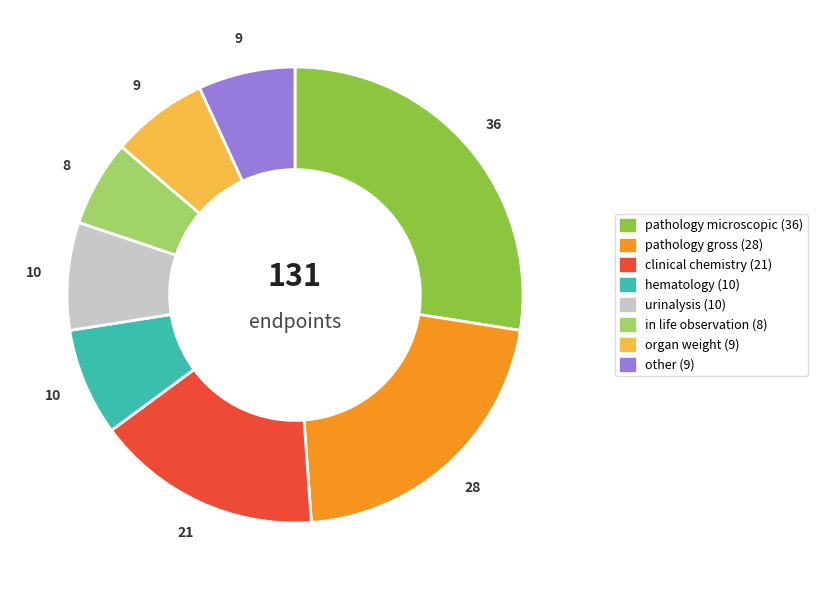

Combined, do other and clinical chemistry account for over 50%?

No